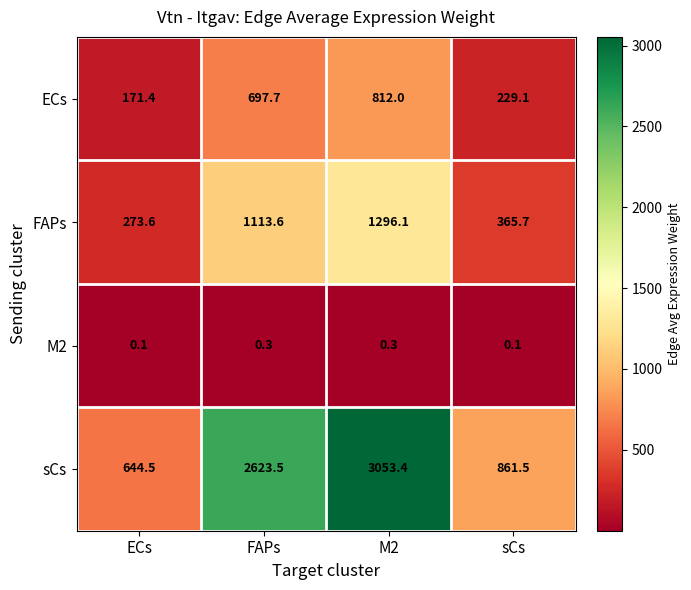

What is the sum of the sCs values at M2 and FAPs?

5676.9